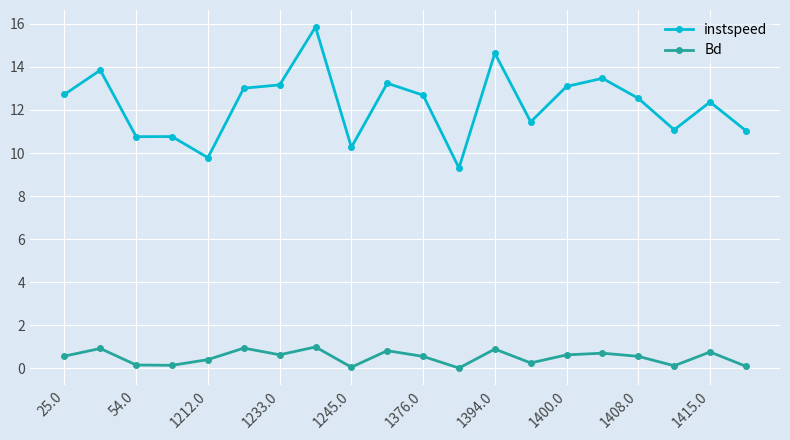

True or false: Bd has more than 1 points higher than both neighbors.

True